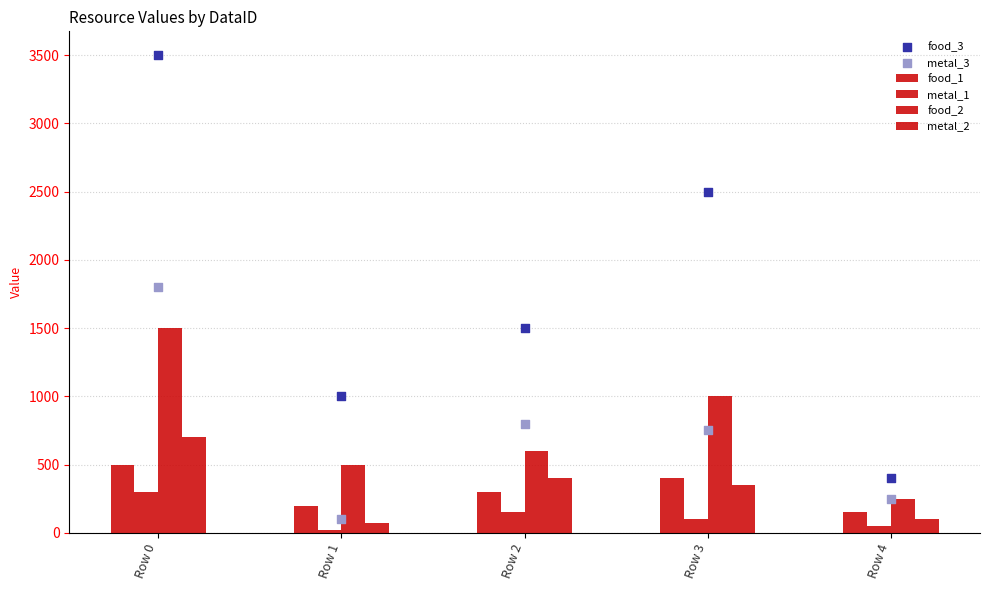

What are all the series names shown in the legend?

food_1, metal_1, food_2, metal_2, food_3, metal_3